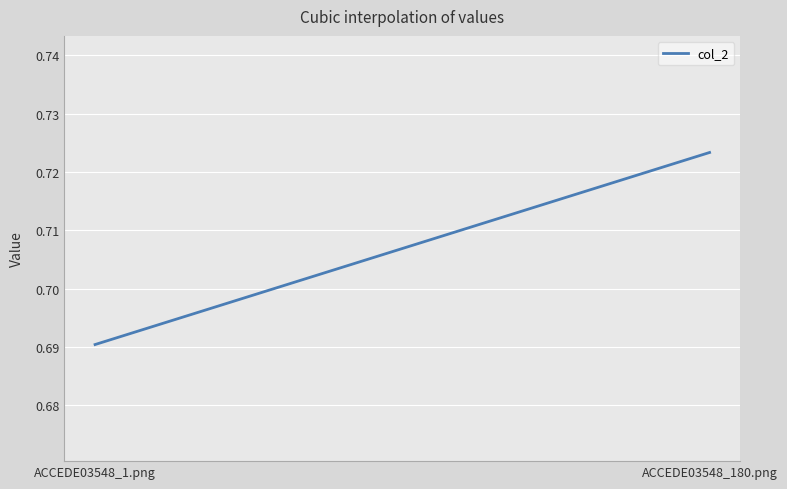

List the labels in order of value, smallest first.

ACCEDE03548_1.png, ACCEDE03548_180.png